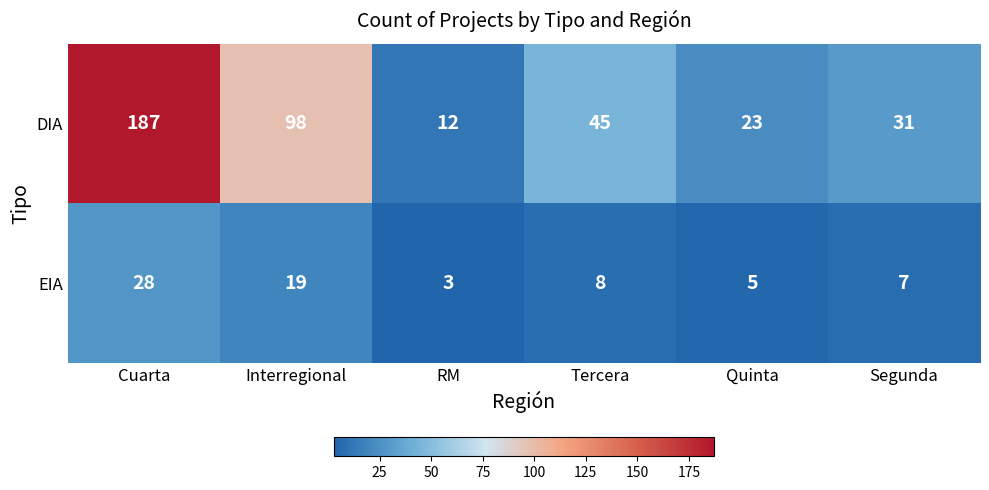

How many series are shown in this chart?

2